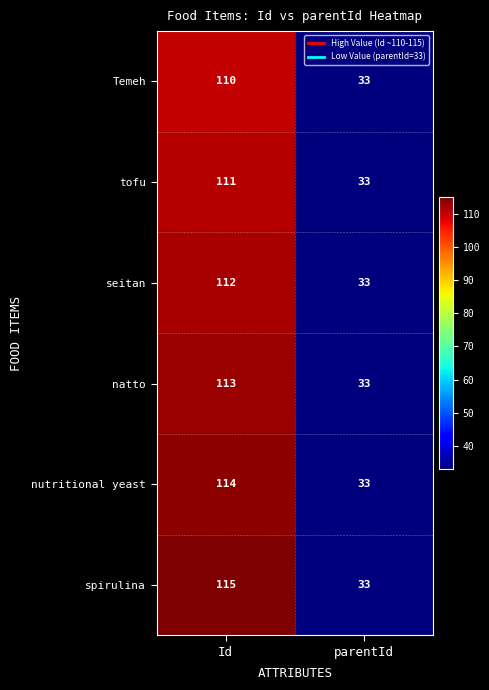

At Id, list the series in order from largest to smallest.

spirulina, nutritional yeast, natto, seitan, tofu, Temeh